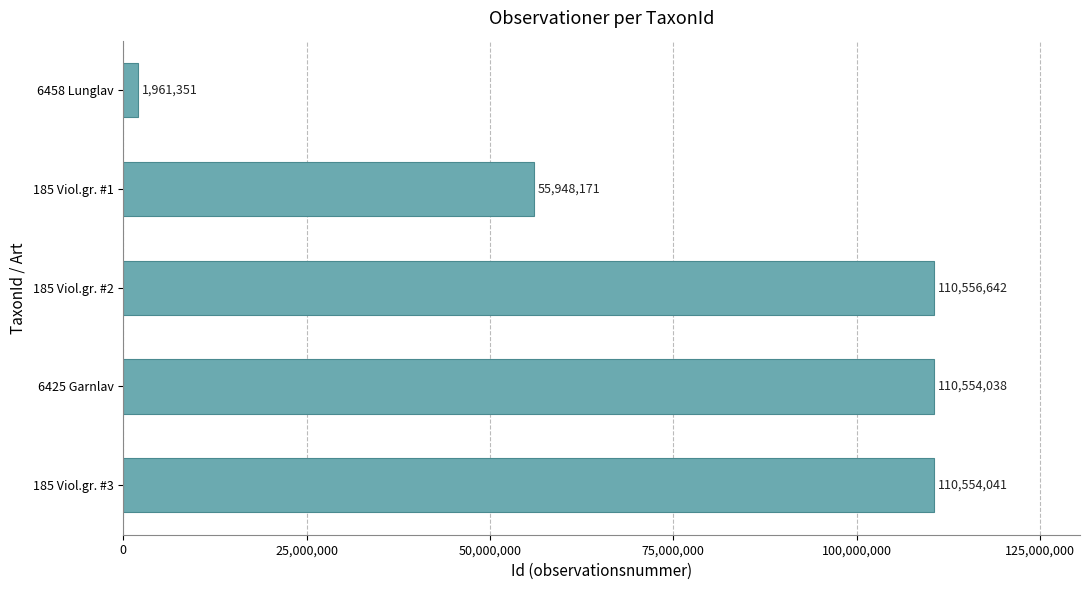

What is the difference between the maximum and second lowest values?

54608471